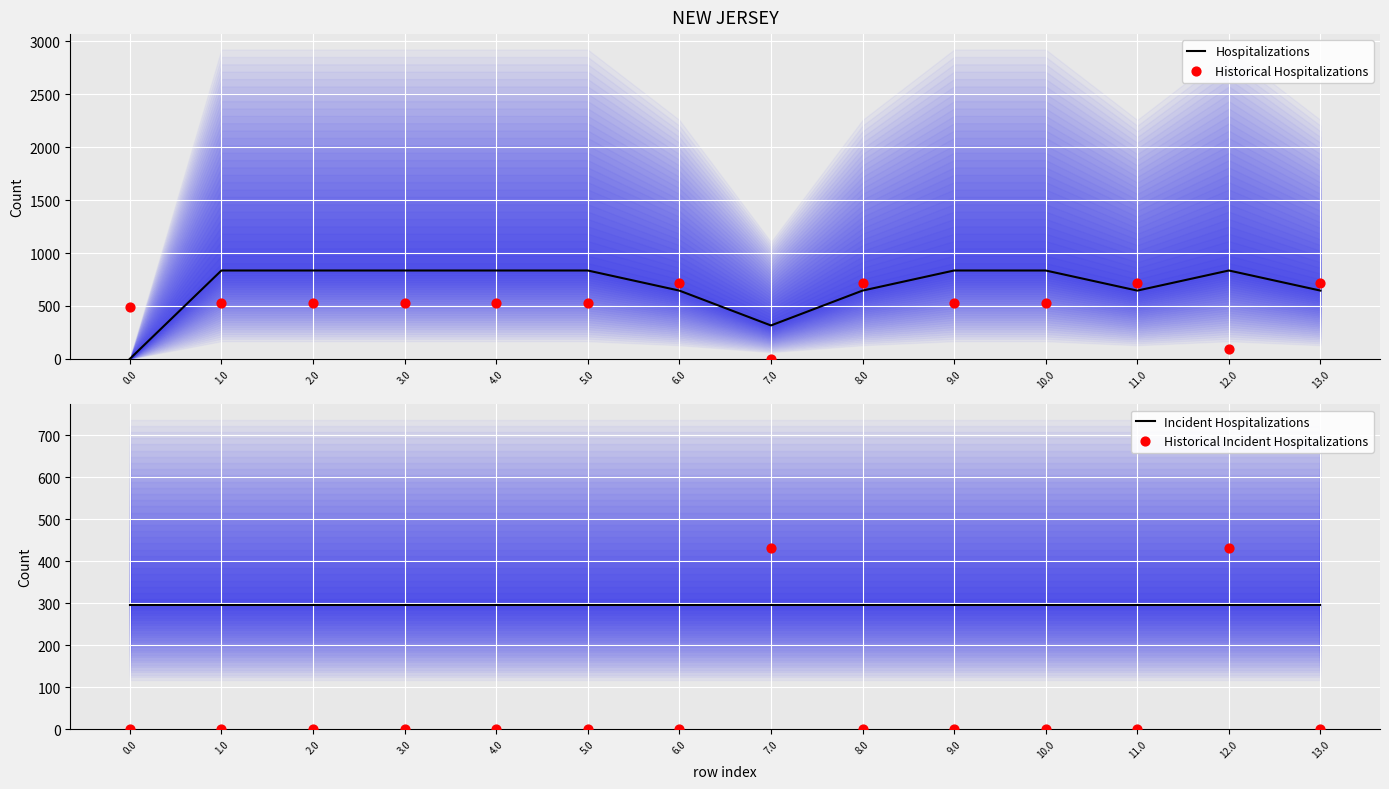

At how many categories does at least one series exceed 417?

14